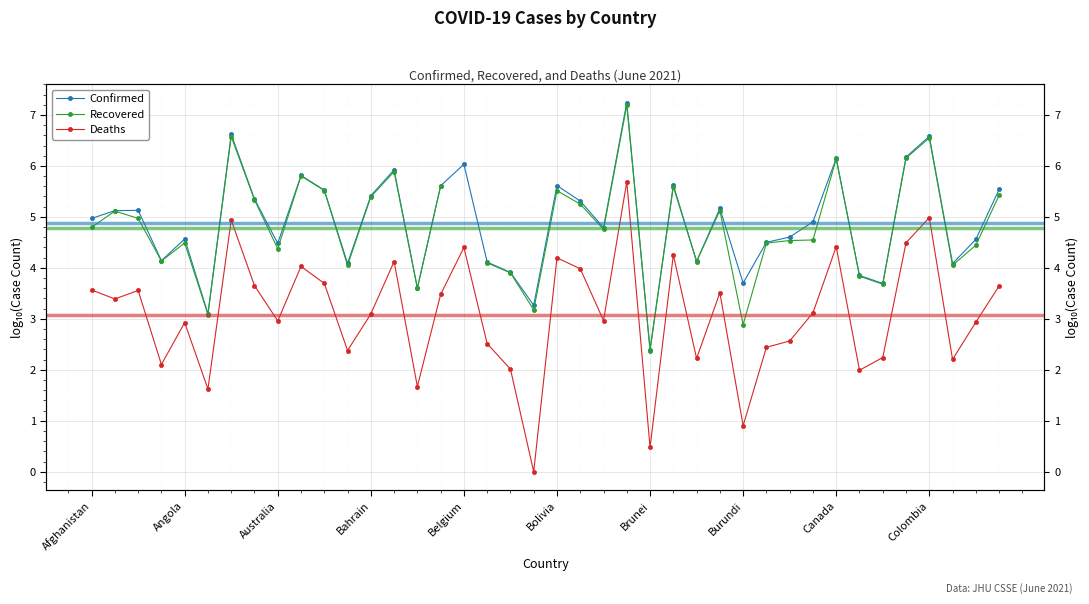

What is the lowest value of the Recovered series?

2.4